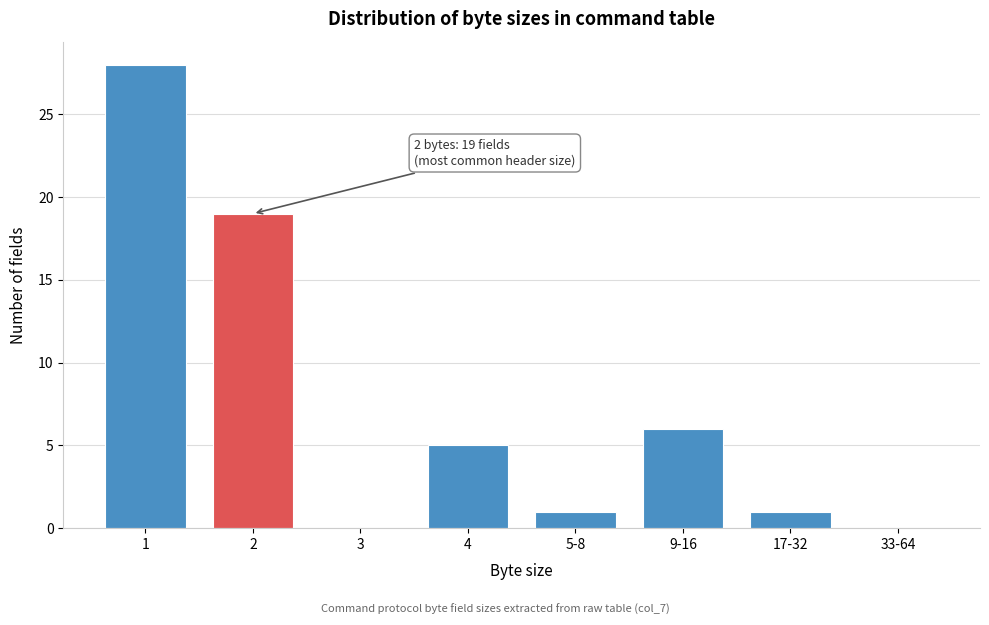

Reading left to right, list all the values displayed in this chart.

1=28	2=19	3=0	4=5	5-8=1	9-16=6	17-32=1	33-64=0